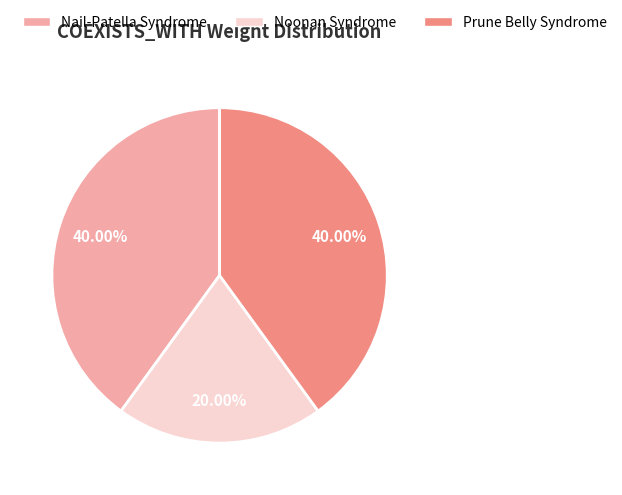

Which category has the smallest portion of the pie?

Noonan Syndrome